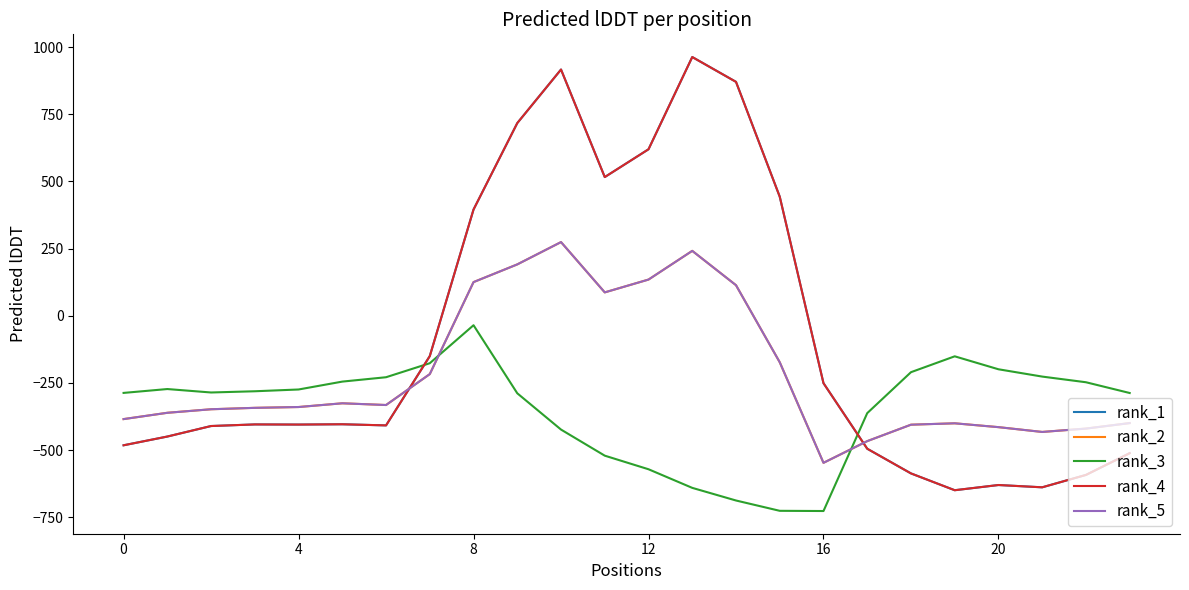

After their last crossing, which series has the higher values: rank_3 or rank_2?

rank_3